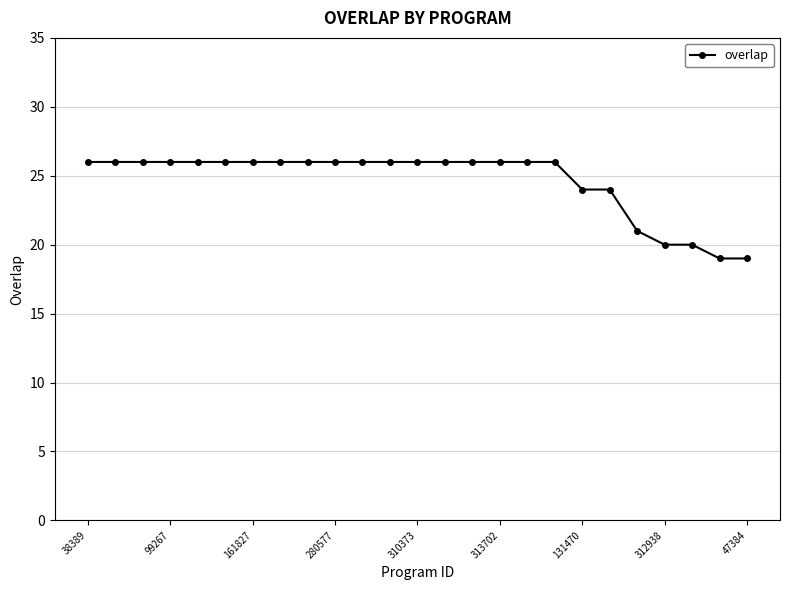

What is the value of the 17th point from the left?

26